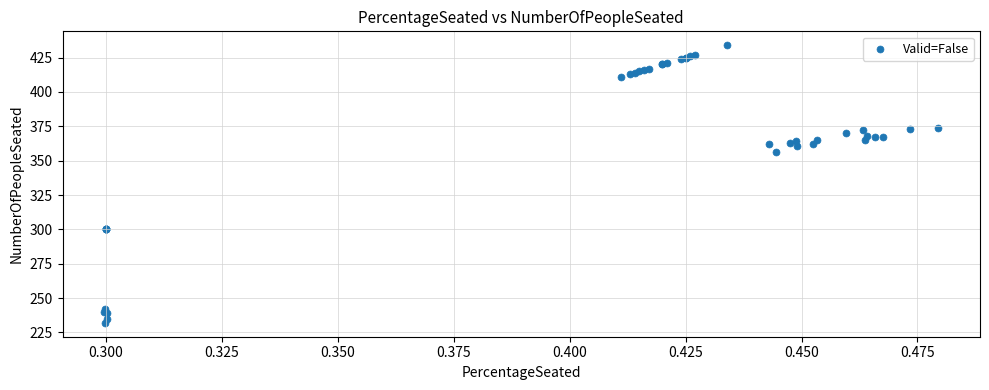

What Y value in the scatter plot is closest to 333?

356